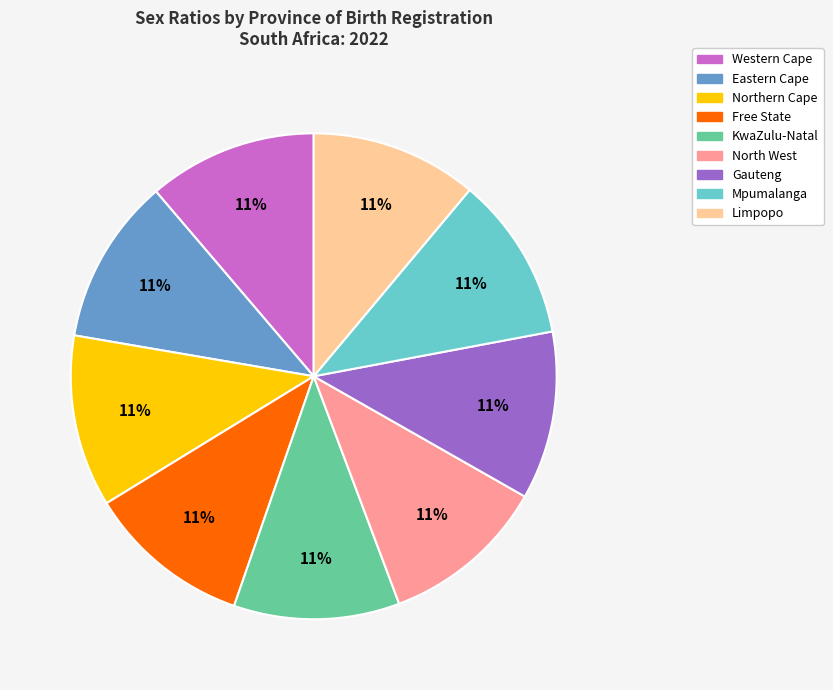

Does any single category account for the majority?

No